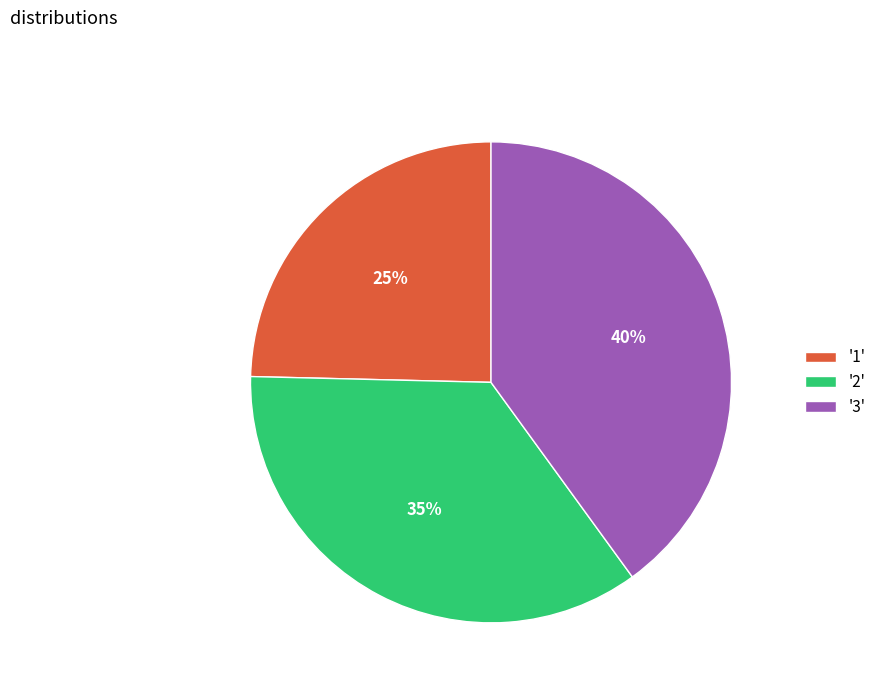

Which category has the biggest portion of the pie?

'3'